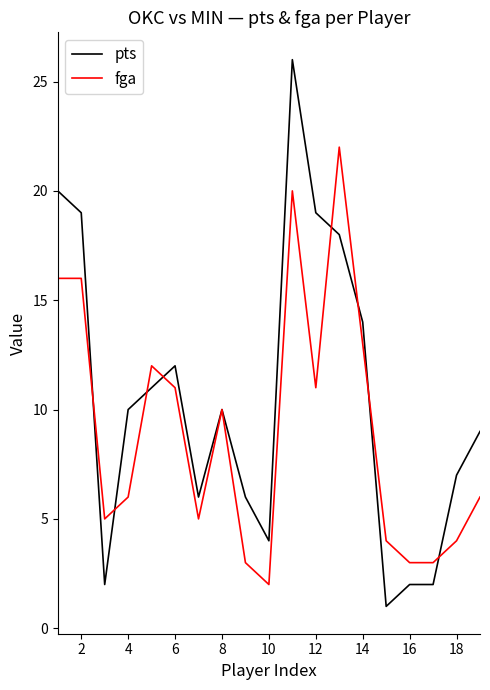

What is the highest value of the pts series?

26